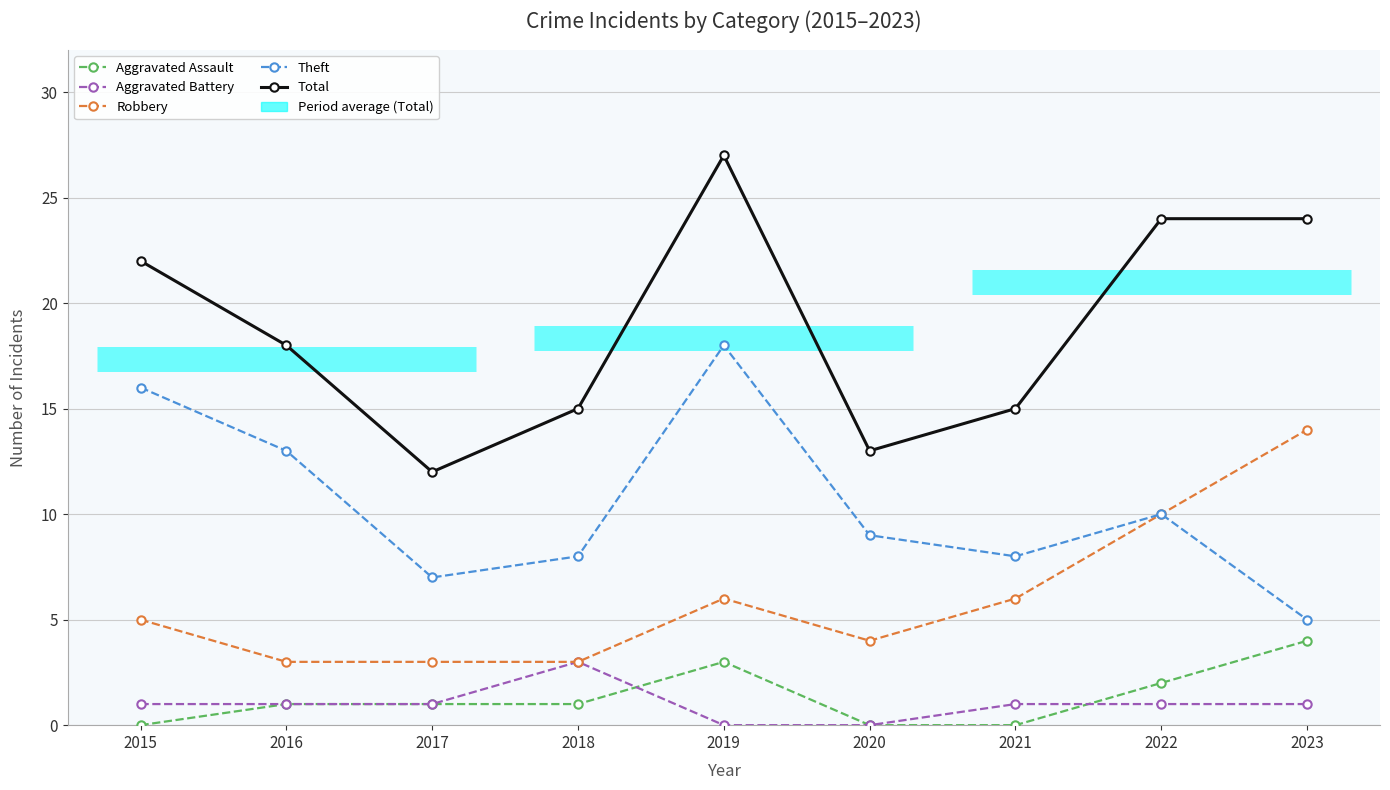

Where does the Theft series first go above 9?

2015